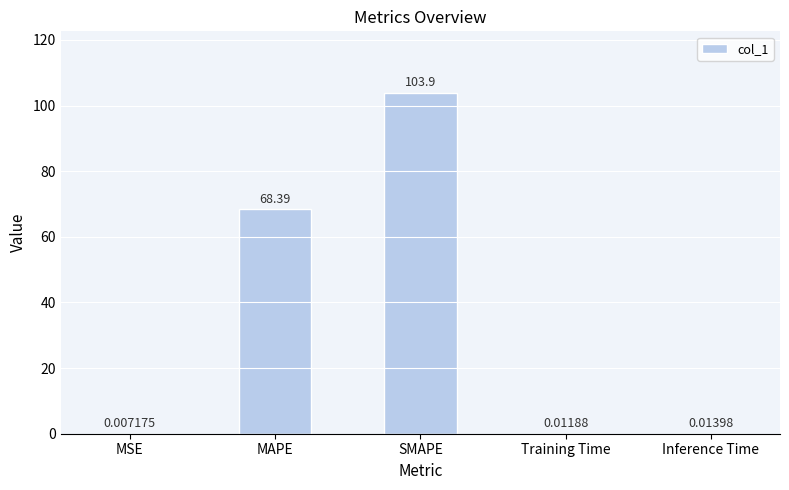

What value does the data have at MAPE?

68.4